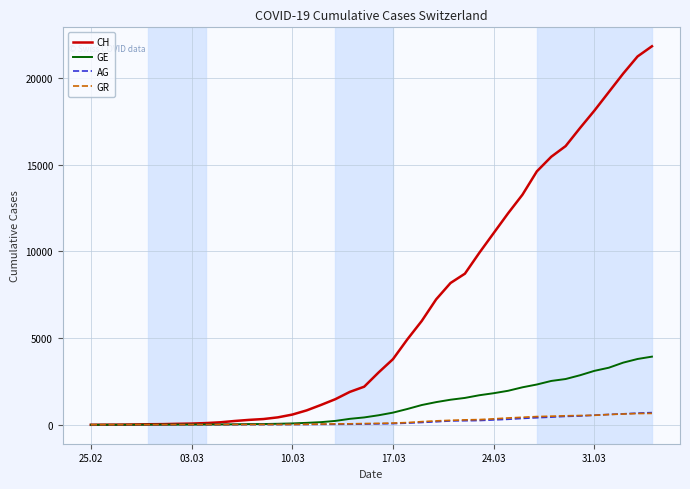

Does the chart display data point markers on the line(s)?

No